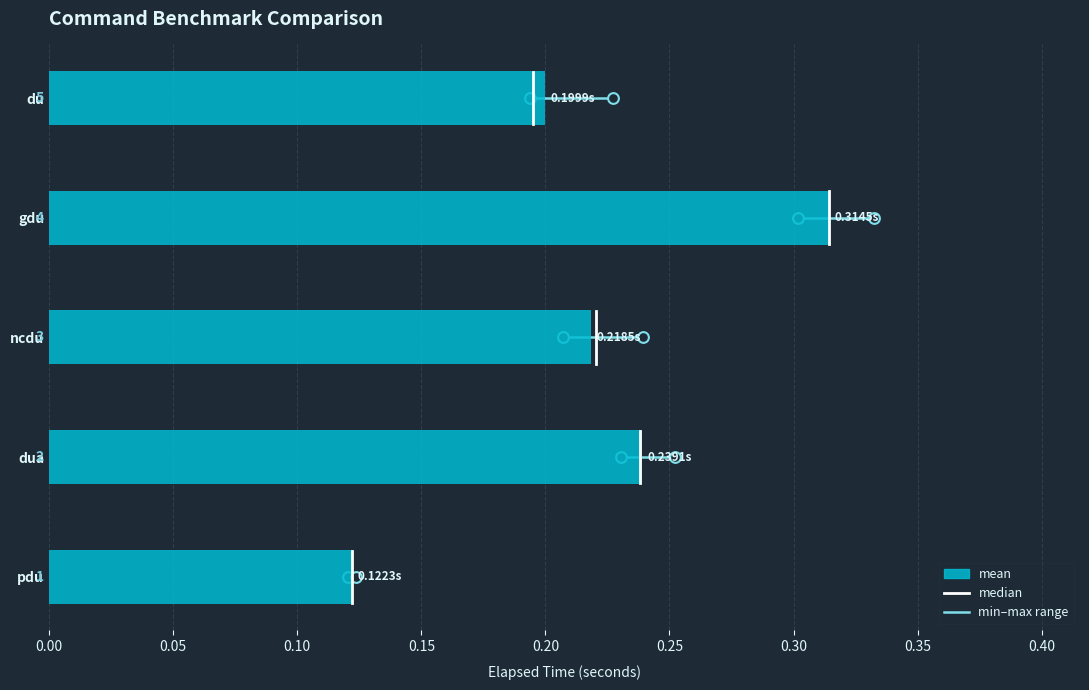

Is the value of median at 0.05 greater than the value of range at 0.00?

Yes